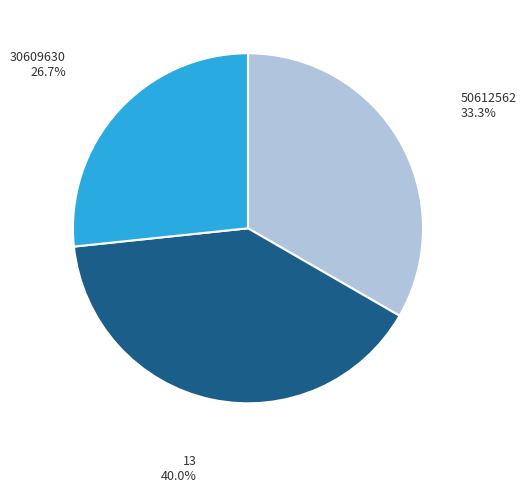

Is there any slice that represents more than half of the pie?

No